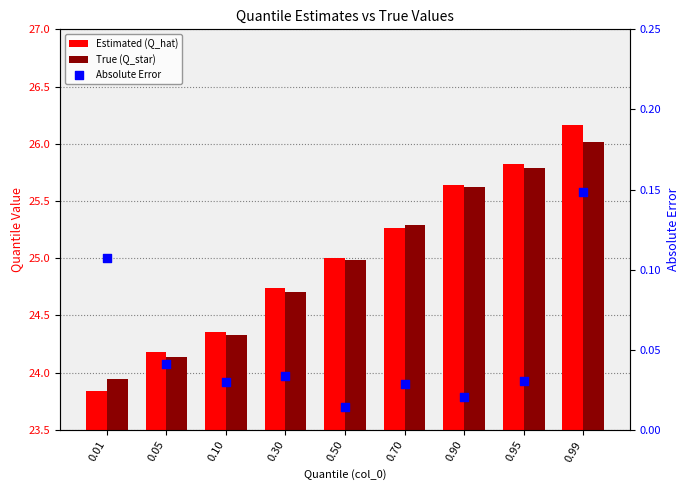

What are all the series names shown in the legend?

Estimated (Q_hat), True (Q_star), Absolute Error